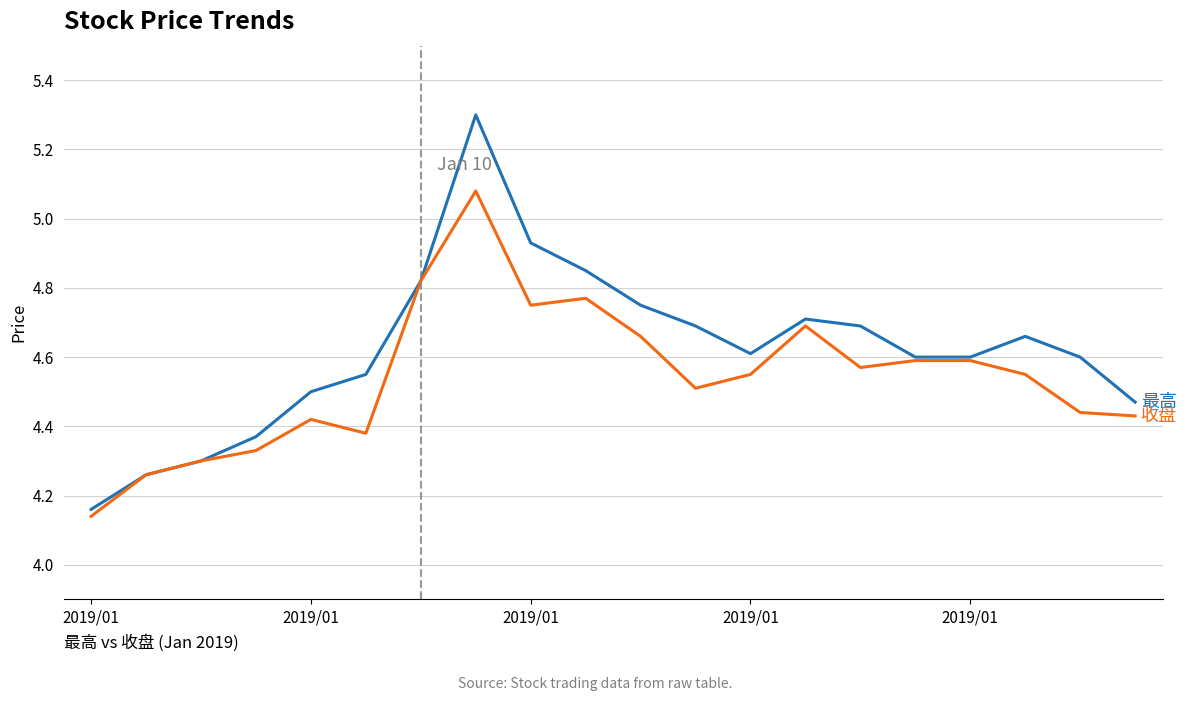

What is the greatest value displayed?

5.3